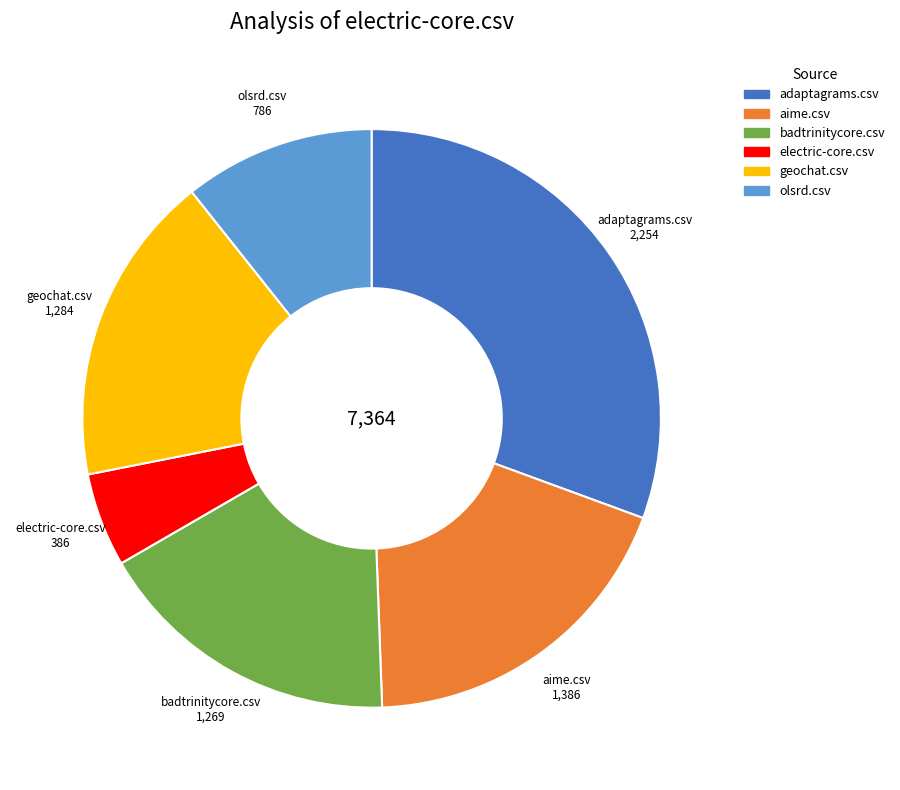

Which category has the smallest portion of the pie?

electric-core.csv